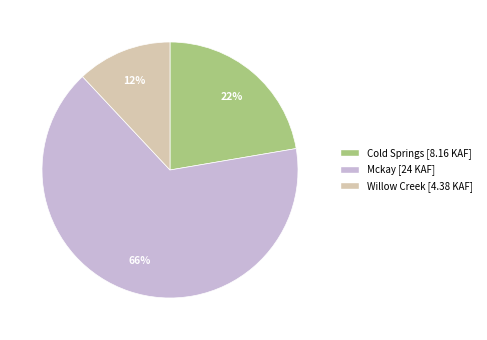

To the nearest percent, what is the difference between the largest and smallest slice percentages?

54%